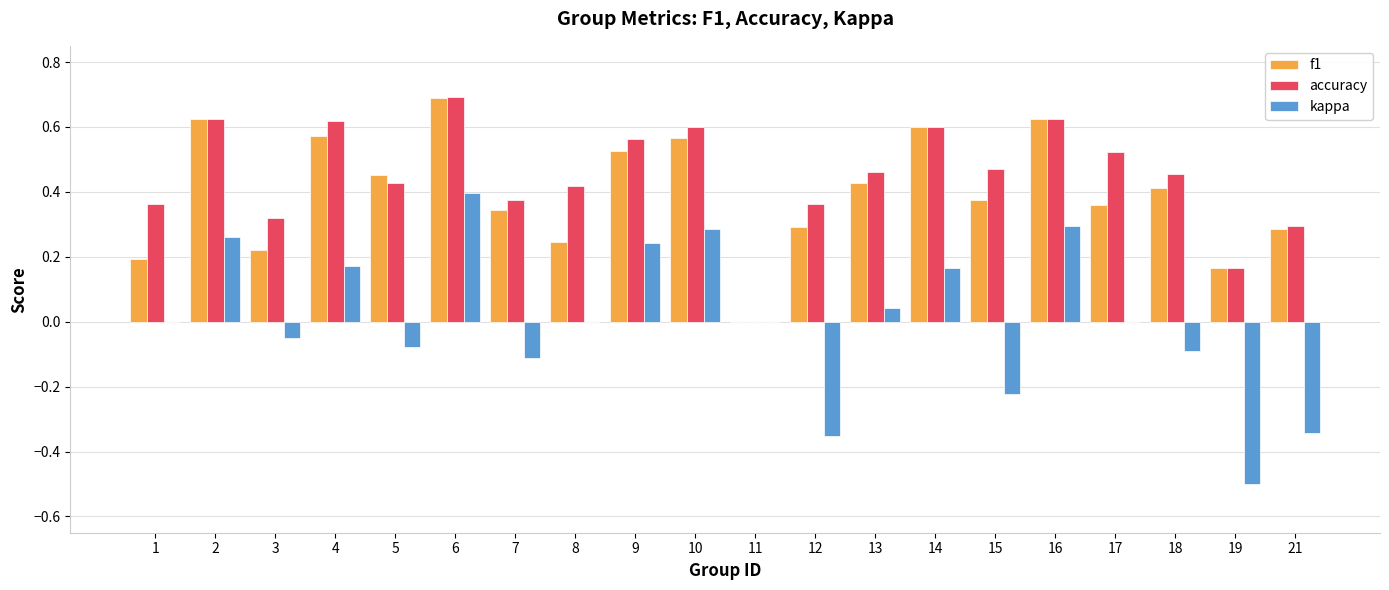

What is the difference between the kappa values at 3 and 8?

0.1